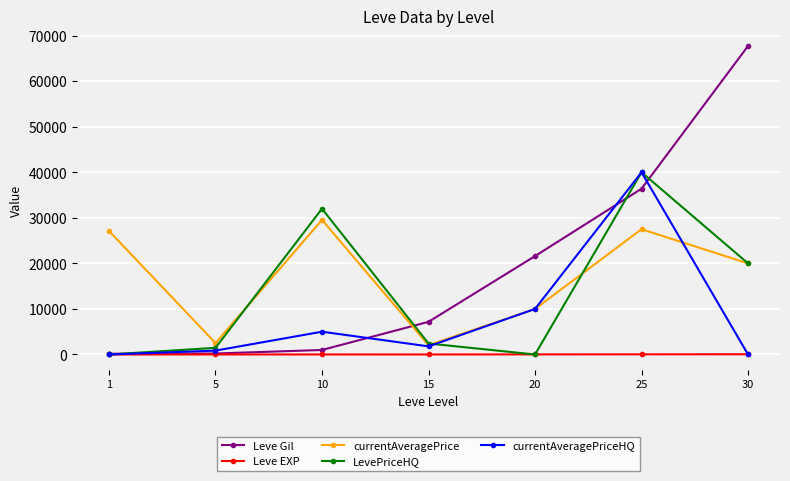

At which category does LevePriceHQ reach its first local valley?

20